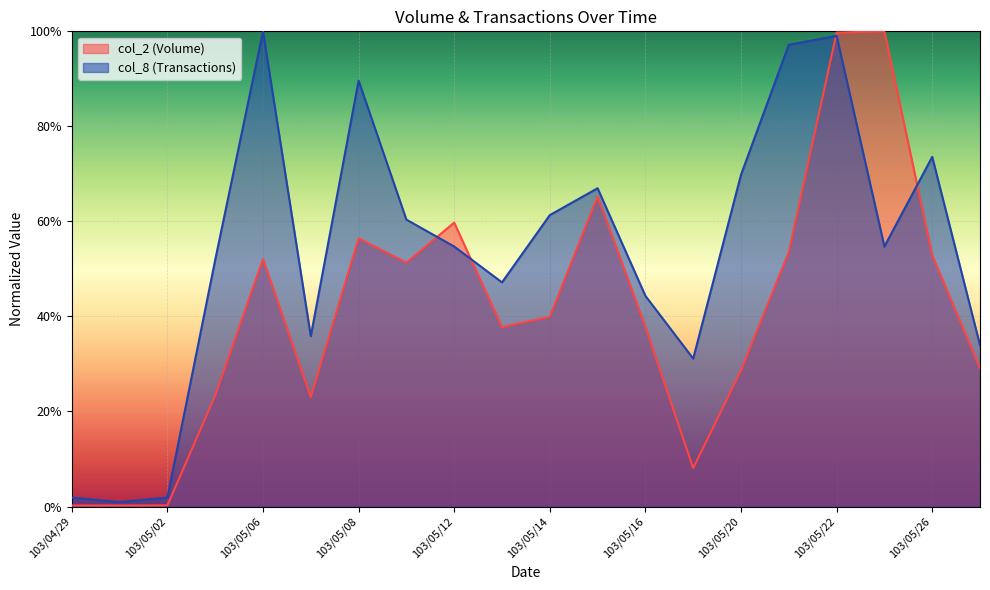

The col_8 series shows 60.4 at 103/05/09. True or false?

True